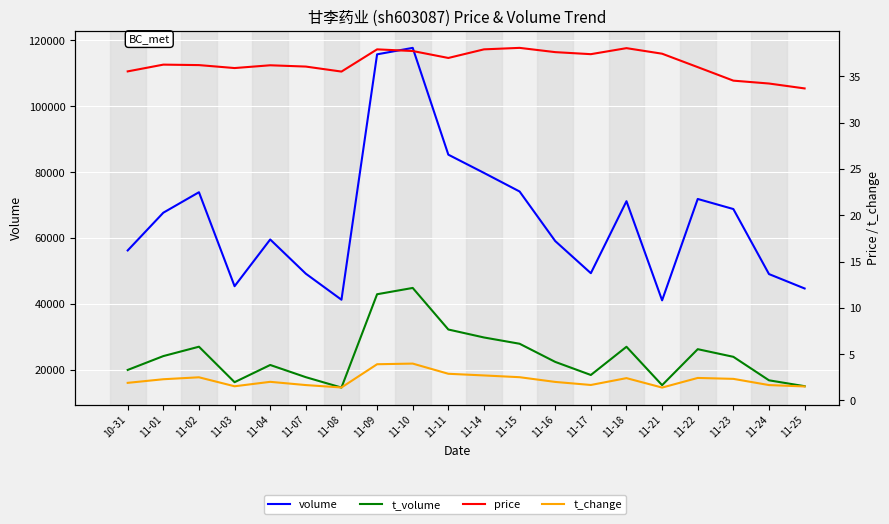

The value of price at 11-17 is 15.4. True or false?

False